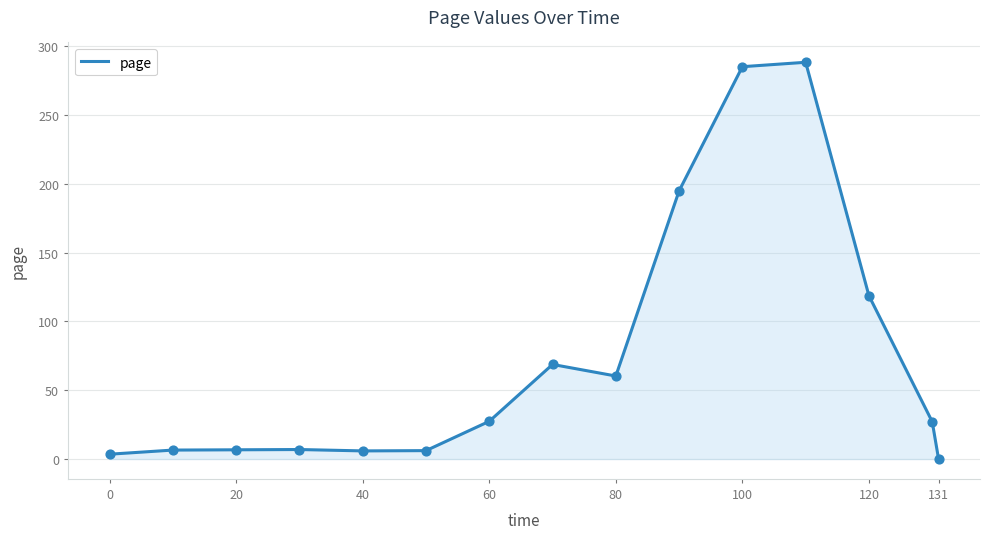

What is the maximum value shown in the chart?

288.2